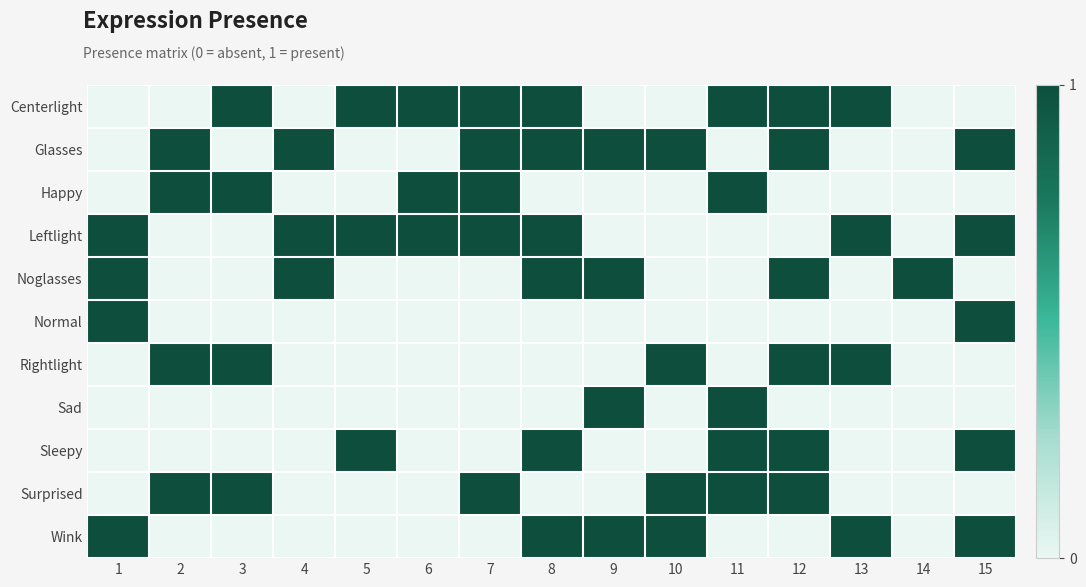

Reading left to right, transcribe all the data shown in this chart.

Centerlight: 1=0	2=0	3=1	4=0	5=1	6=1	7=1	8=1	9=0	10=0	11=1	12=1	13=1	14=0	15=0
Glasses: 1=0	2=1	3=0	4=1	5=0	6=0	7=1	8=1	9=1	10=1	11=0	12=1	13=0	14=0	15=1
Happy: 1=0	2=1	3=1	4=0	5=0	6=1	7=1	8=0	9=0	10=0	11=1	12=0	13=0	14=0	15=0
Leftlight: 1=1	2=0	3=0	4=1	5=1	6=1	7=1	8=1	9=0	10=0	11=0	12=0	13=1	14=0	15=1
Noglasses: 1=1	2=0	3=0	4=1	5=0	6=0	7=0	8=1	9=1	10=0	11=0	12=1	13=0	14=1	15=0
Normal: 1=1	2=0	3=0	4=0	5=0	6=0	7=0	8=0	9=0	10=0	11=0	12=0	13=0	14=0	15=1
Rightlight: 1=0	2=1	3=1	4=0	5=0	6=0	7=0	8=0	9=0	10=1	11=0	12=1	13=1	14=0	15=0
Sad: 1=0	2=0	3=0	4=0	5=0	6=0	7=0	8=0	9=1	10=0	11=1	12=0	13=0	14=0	15=0
Sleepy: 1=0	2=0	3=0	4=0	5=1	6=0	7=0	8=1	9=0	10=0	11=1	12=1	13=0	14=0	15=1
Surprised: 1=0	2=1	3=1	4=0	5=0	6=0	7=1	8=0	9=0	10=1	11=1	12=1	13=0	14=0	15=0
Wink: 1=1	2=0	3=0	4=0	5=0	6=0	7=0	8=1	9=1	10=1	11=0	12=0	13=1	14=0	15=1